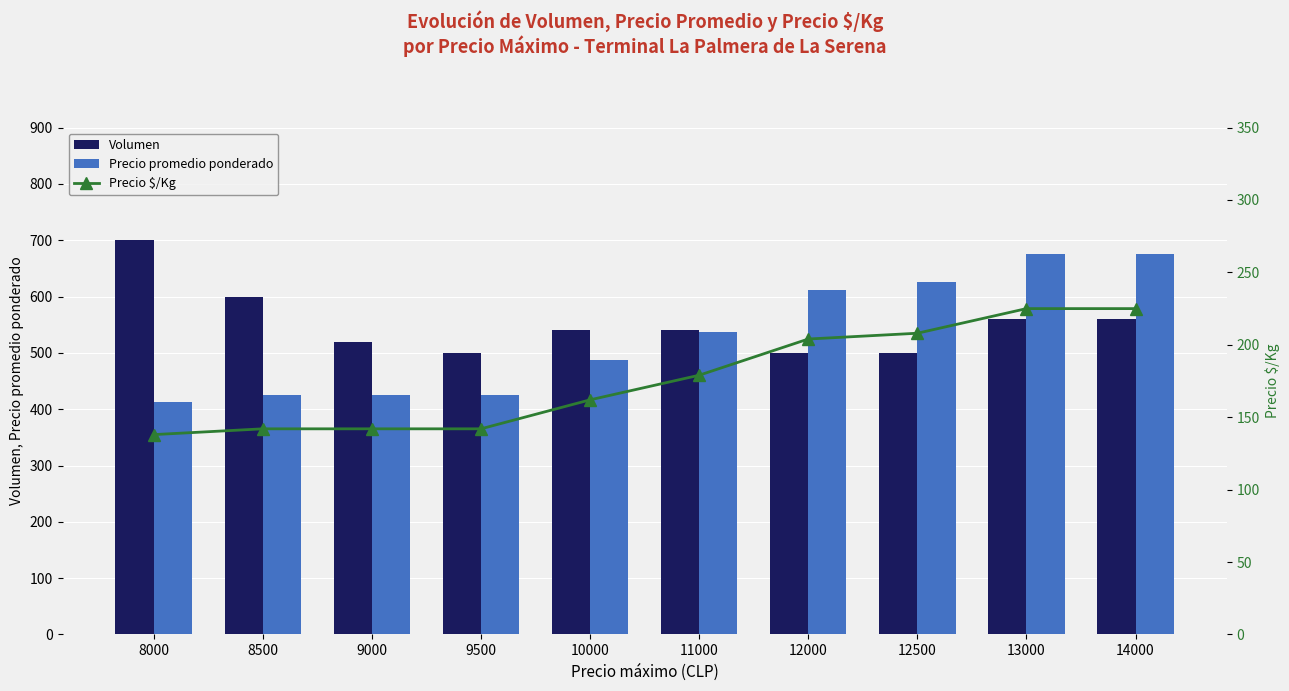

Which has a higher value, 10000 or 8500?

8500